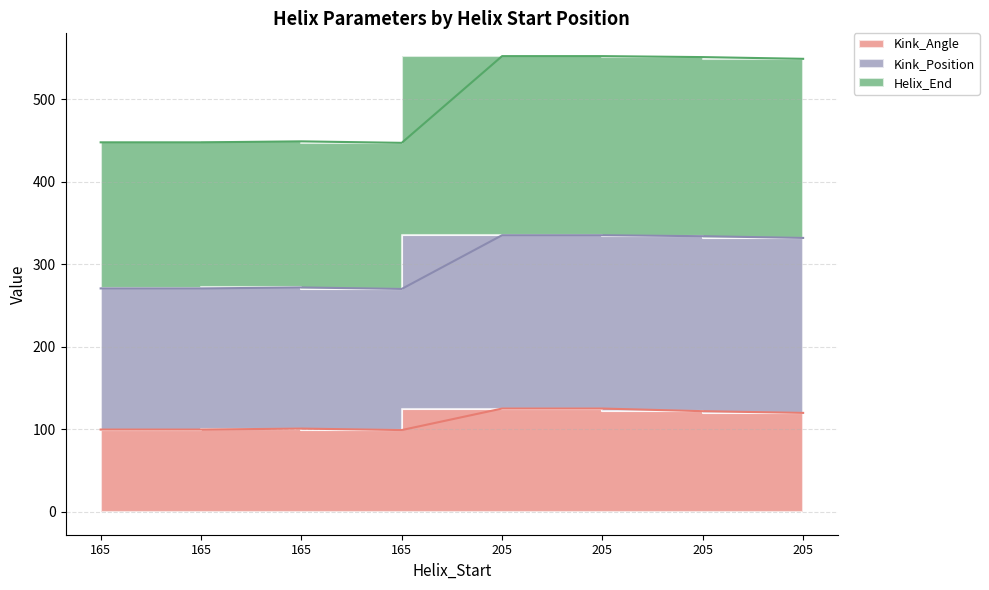

True or false: Kink_Position and Helix_End cross at least once.

False